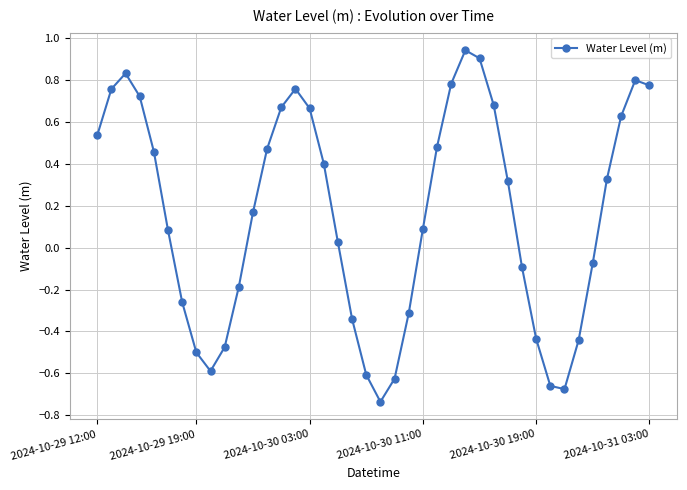

How many interior local valleys (lower than both neighbors) does the data have?

3